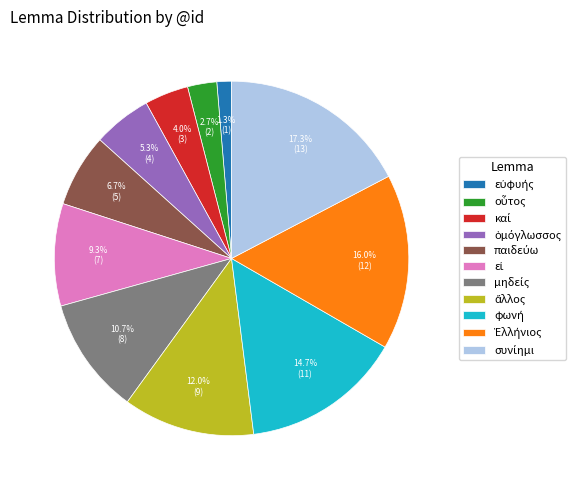

Does any single category account for the majority?

No